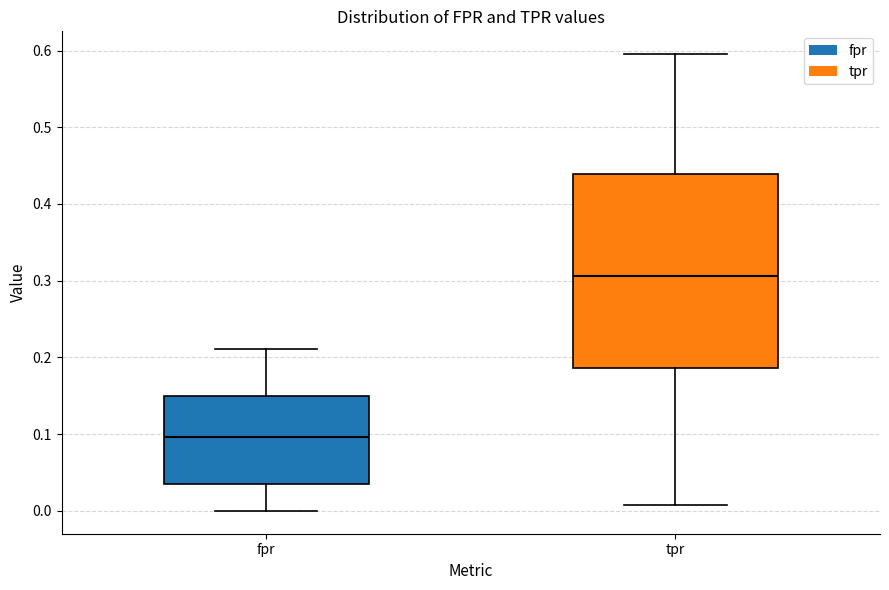

Reading left to right, transcribe this box plot: for each box, give where its median line is, the range the box spans, and where its two whiskers end, as read against the y-axis. The values are not printed on the chart, so give them approximately, as read against the axis.

fpr: median 0.10, box 0.04 to 0.15, whiskers 0.00 to 0.21
tpr: median 0.31, box 0.19 to 0.44, whiskers 0.01 to 0.60